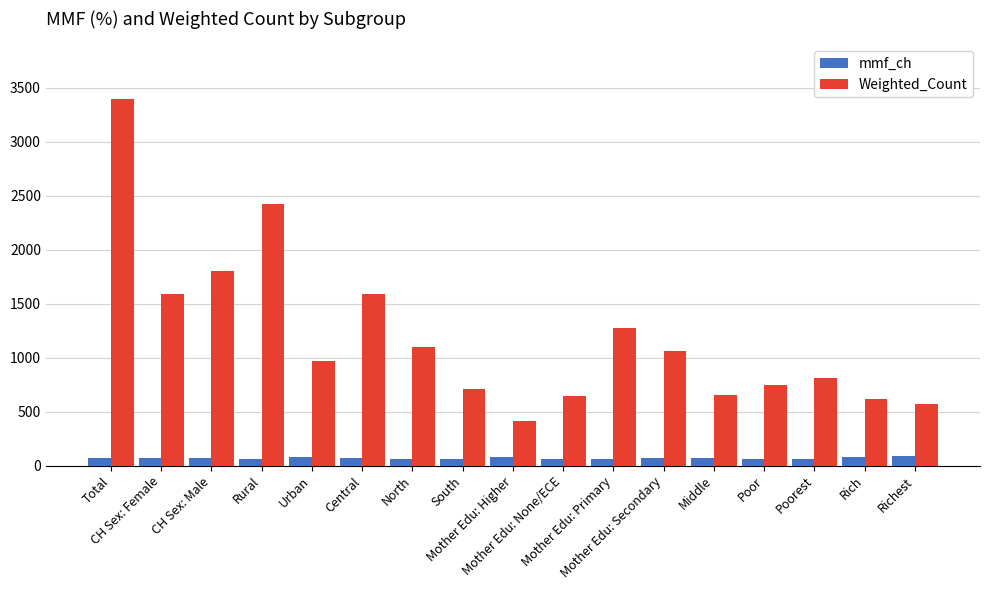

Which series has the widest spread of values?

Weighted_Count